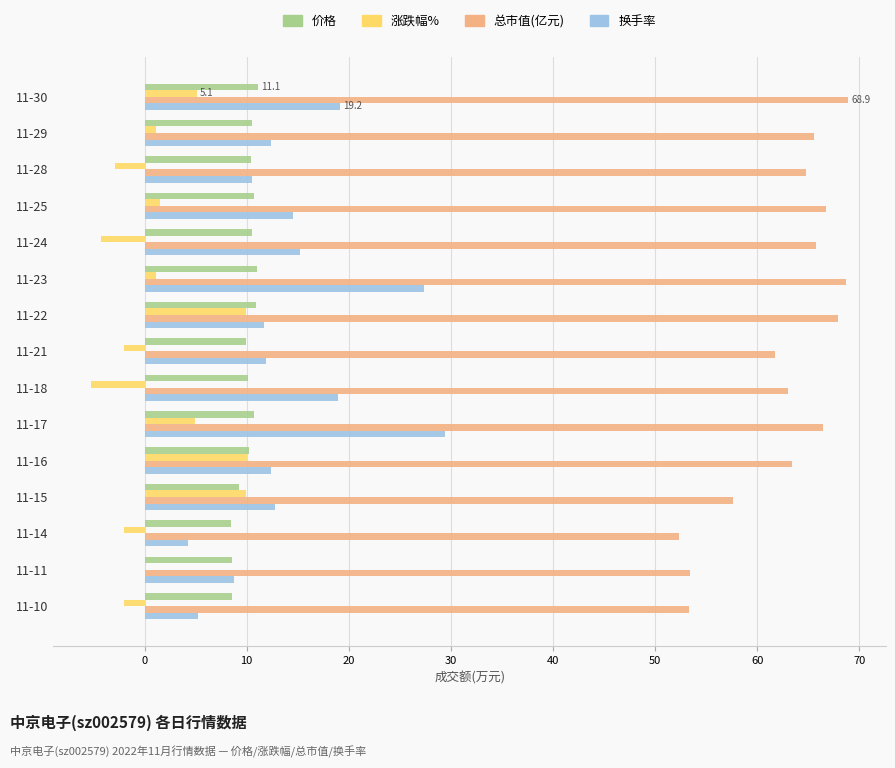

What is the sum of all 价格 values?

151.1